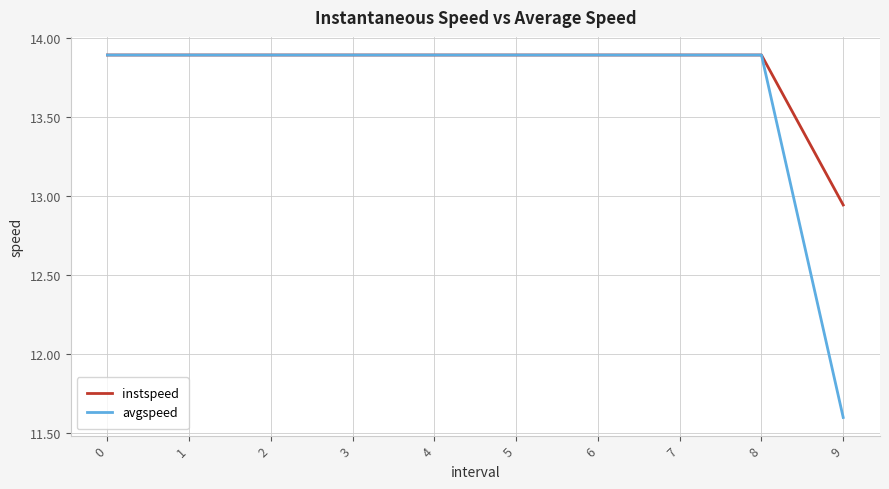

What is the greatest value displayed?

13.9